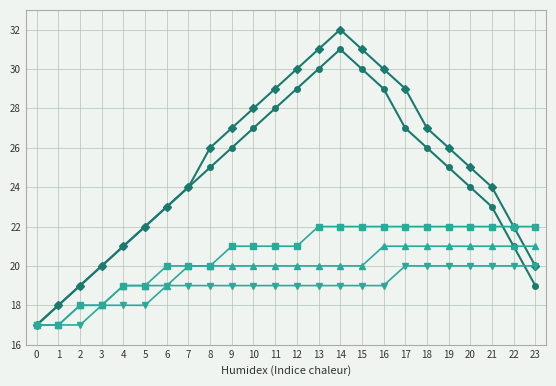

What is the maximum value shown in the chart?

32